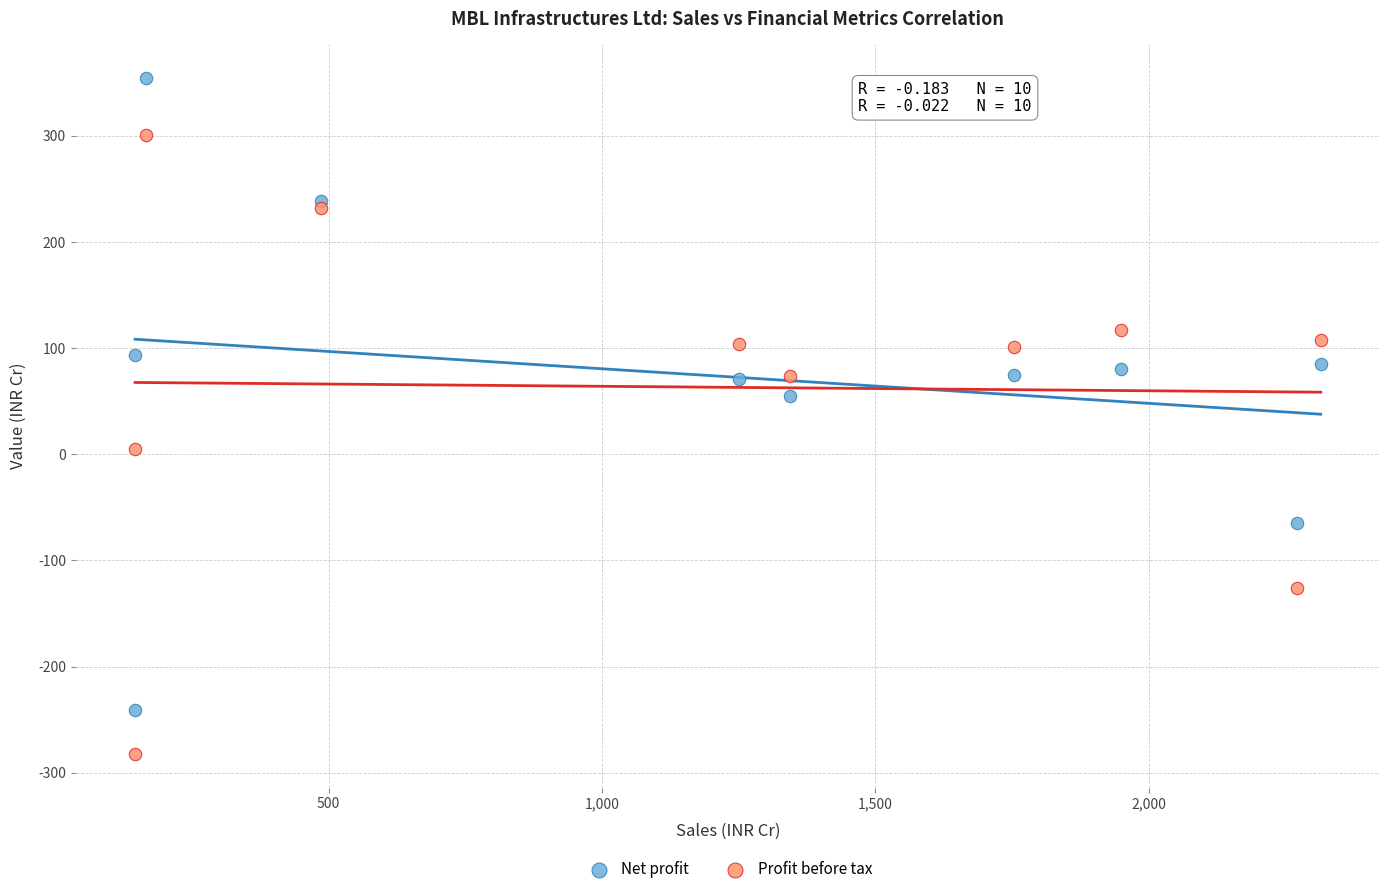

Which series has the widest spread of Y values?

Net profit